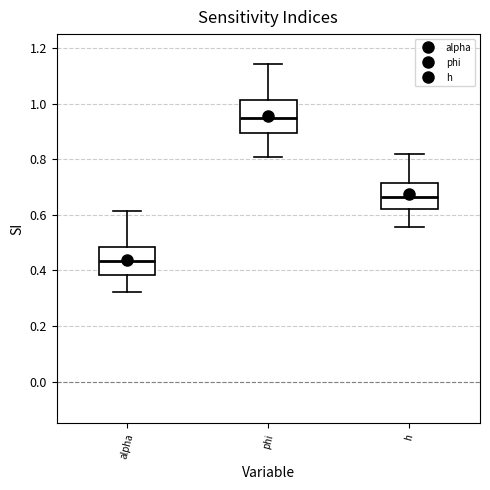

Which box is the tallest, from its lower edge to its upper edge?

phi